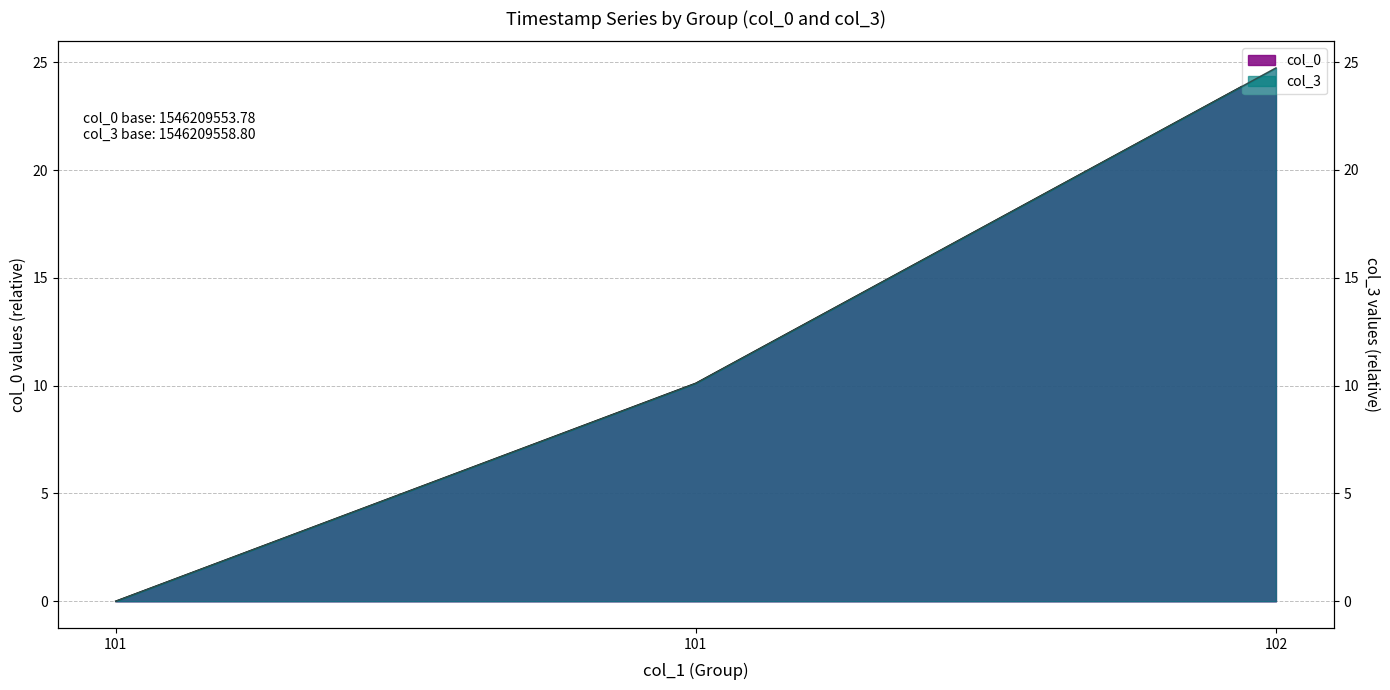

The col_3 series shows 10.1 at 101. True or false?

True